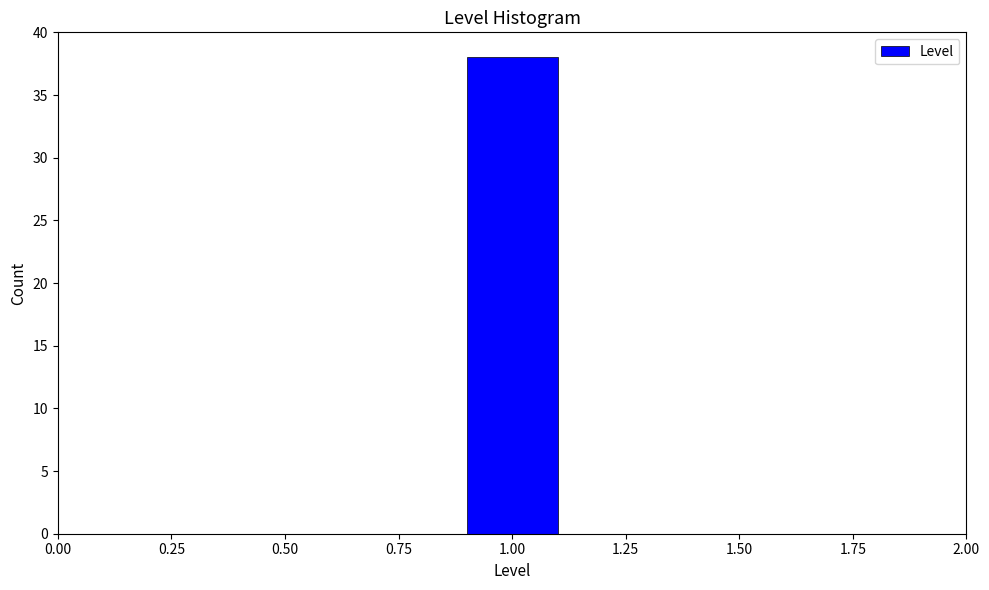

Over which range of the x-axis is the bar tallest?

0.9 to 1.1